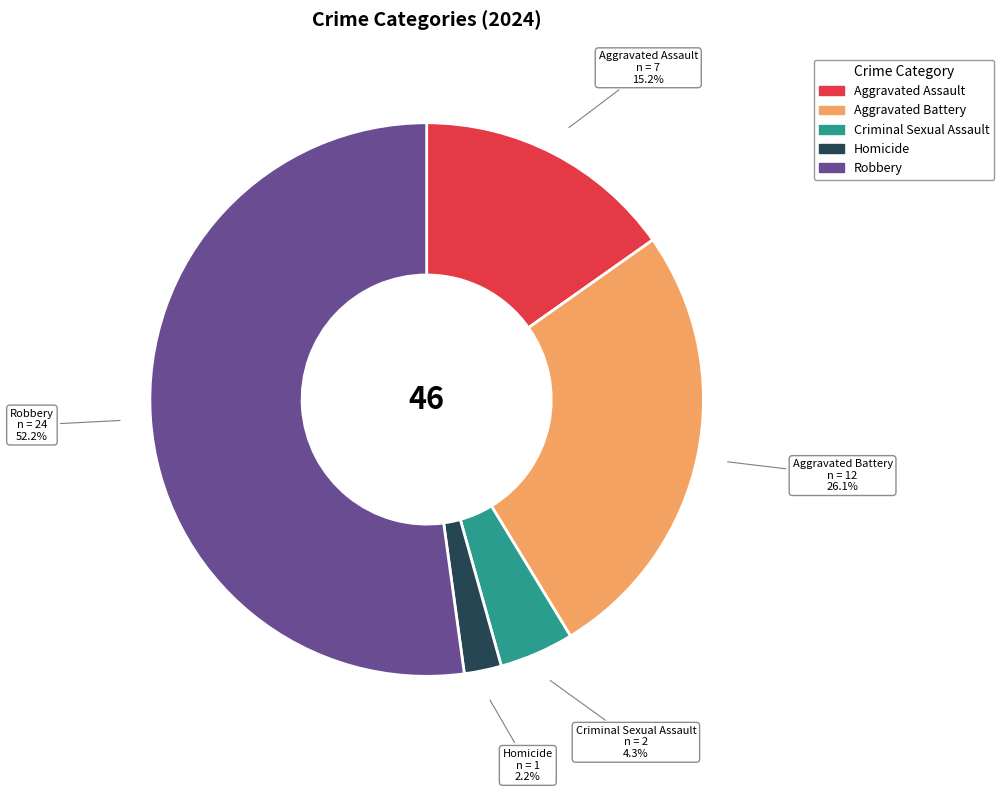

Approximately how many times larger is the value at Criminal Sexual Assault compared to Robbery?

0.1